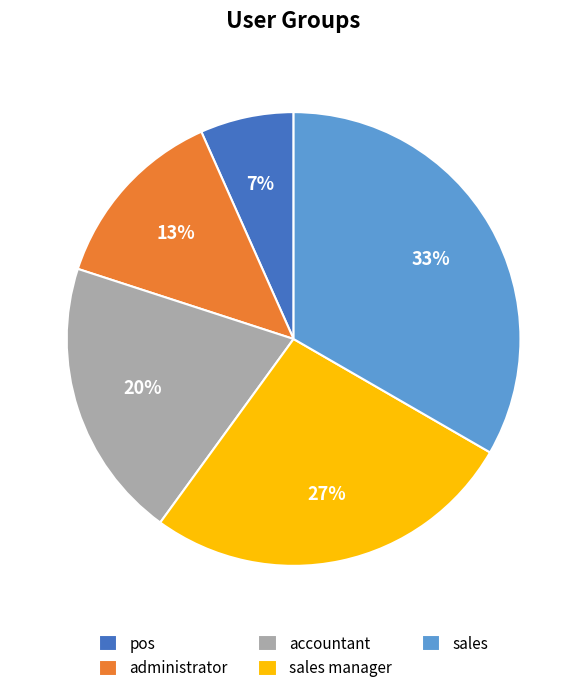

Is the sum of pos and accountant greater than half?

No